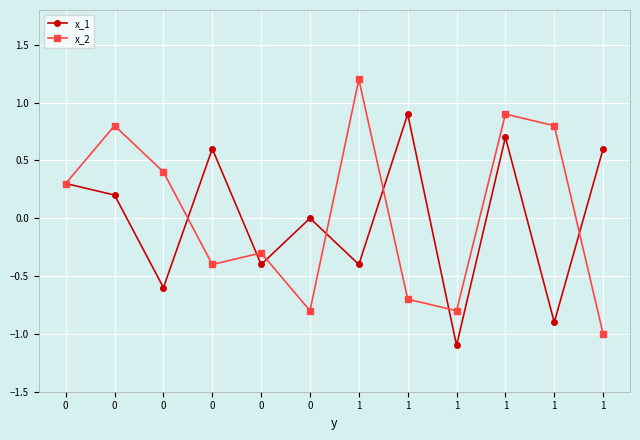

Which series has the largest total across all categories?

x_2